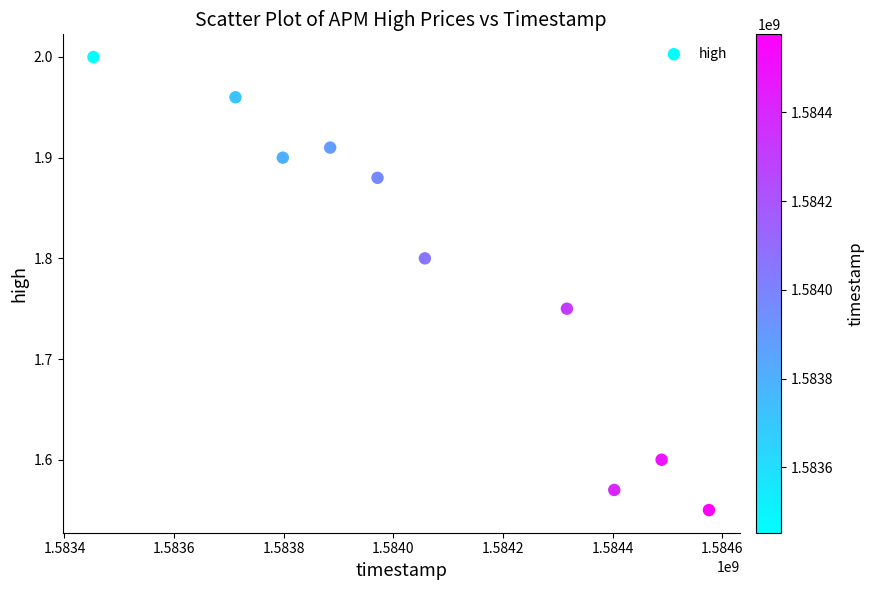

What is the average X value?

1584066240.0